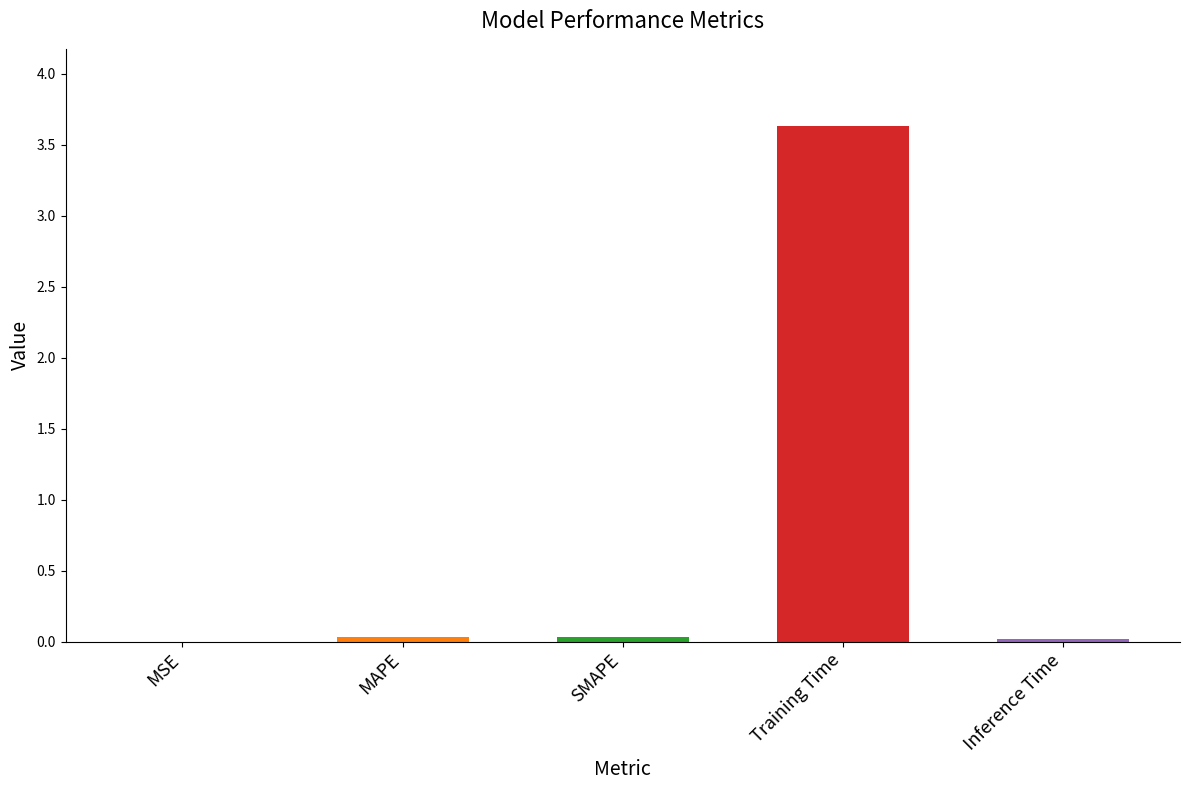

The chart shows a value of 0.0 at SMAPE. True or false?

True